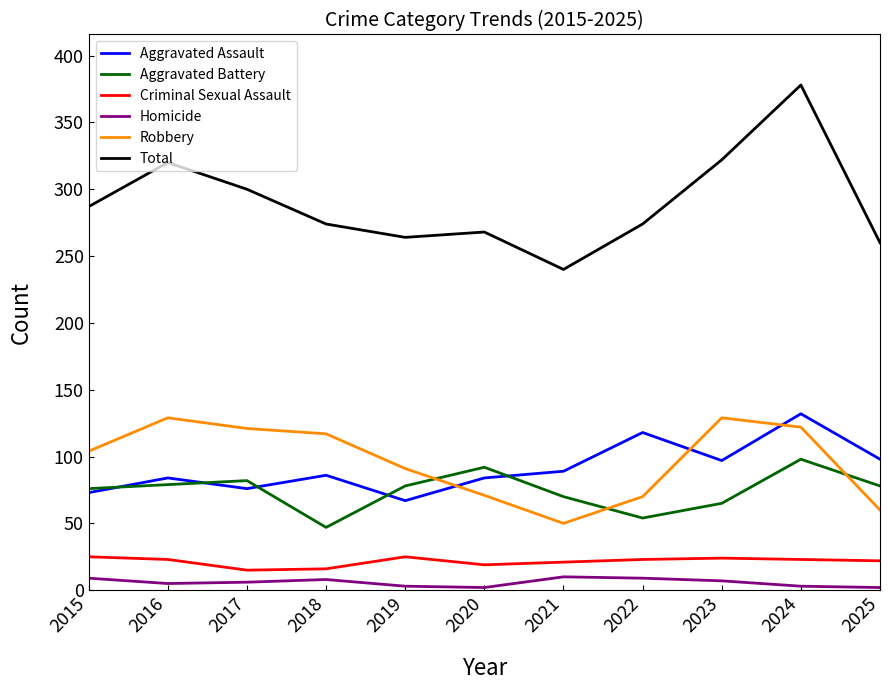

How many categories are shown in the chart?

11